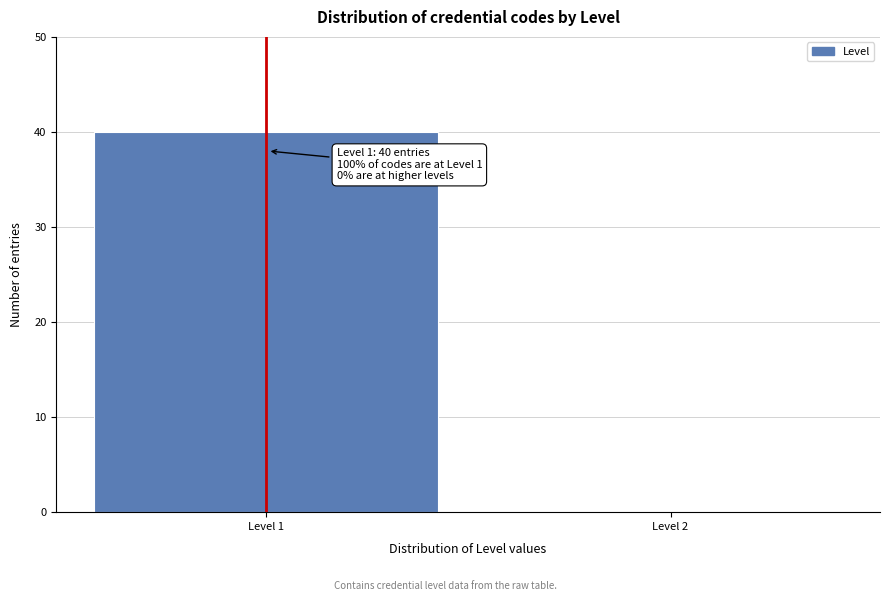

Reading right to left, transcribe all the data shown in this chart.

Level 2=0	Level 1=40